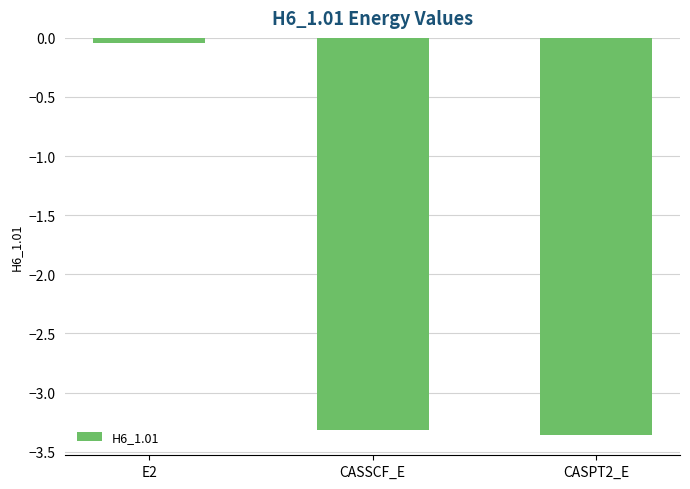

The chart shows a value of -1.1 at CASSCF_E. True or false?

False